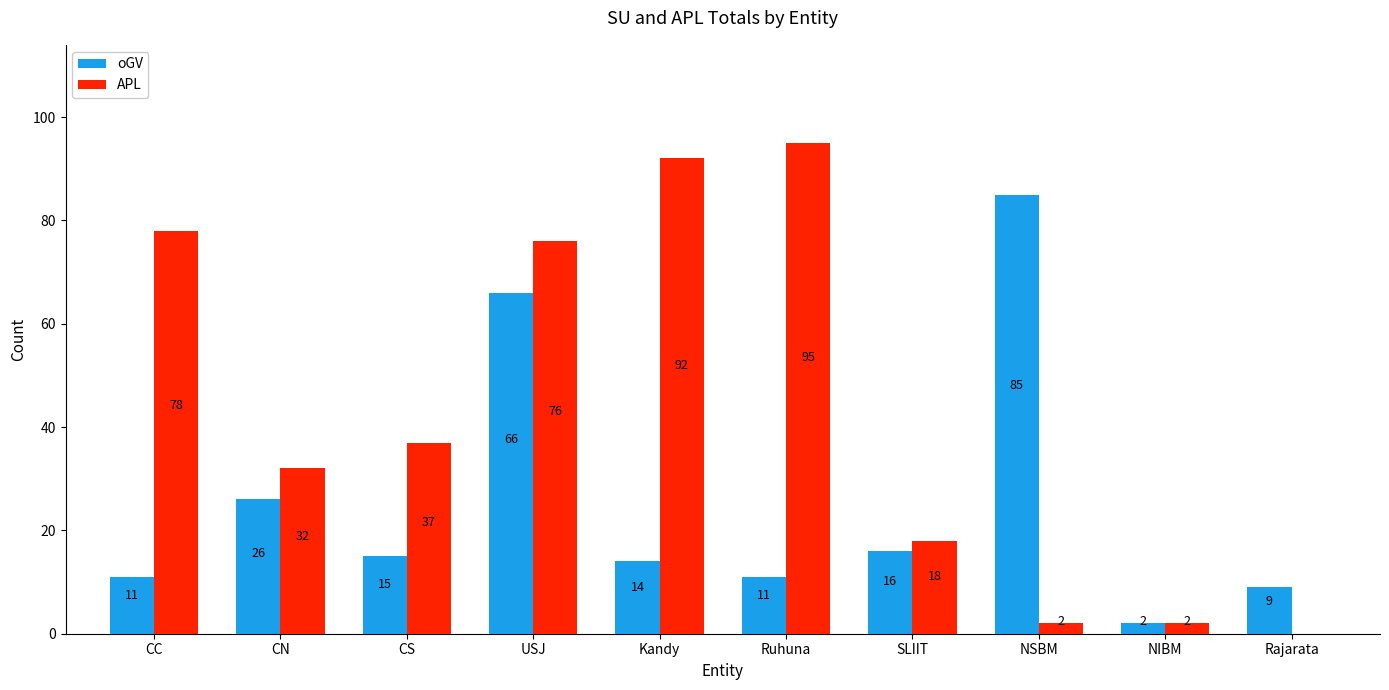

What is the sum of the APL values at USJ and CN?

108